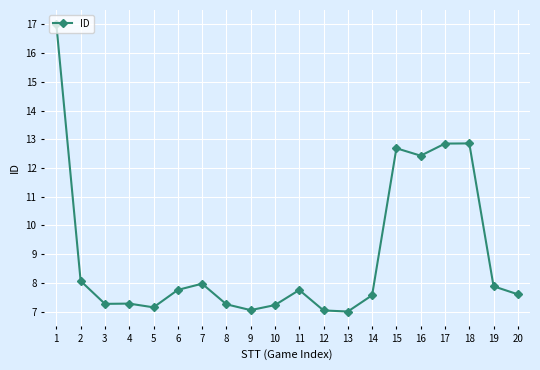

What is the greatest value displayed?

17.0